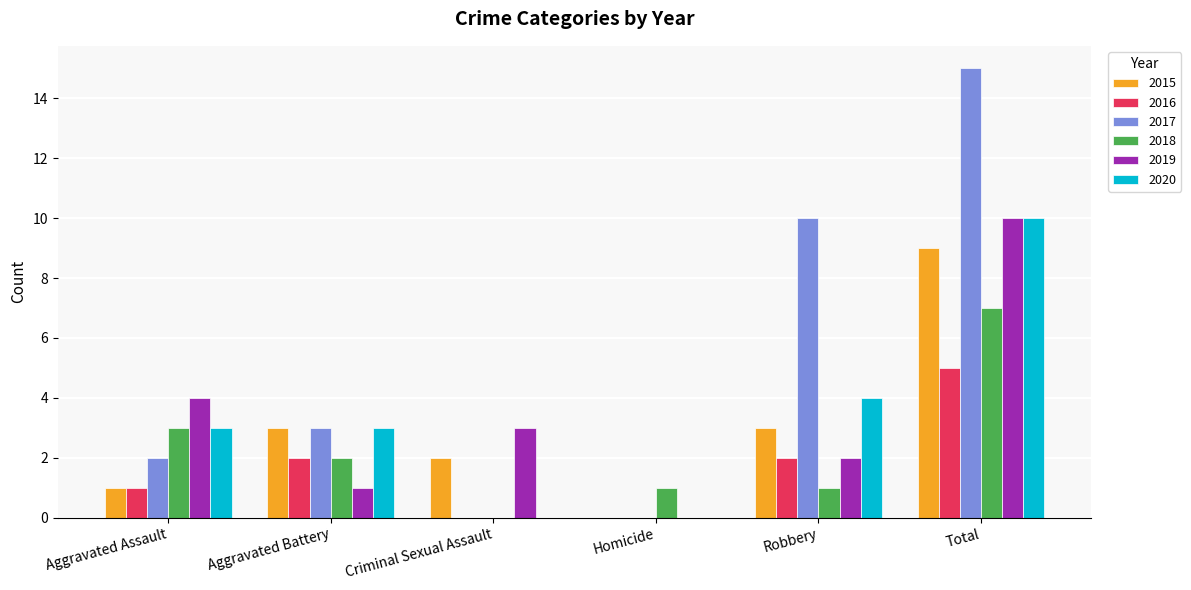

What is the sum of all 2017 values?

30